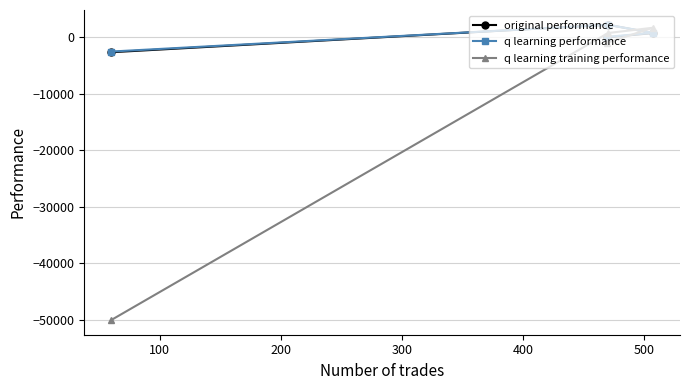

What is the value of the q learning training performance point at the 4th from the left?

1618.9